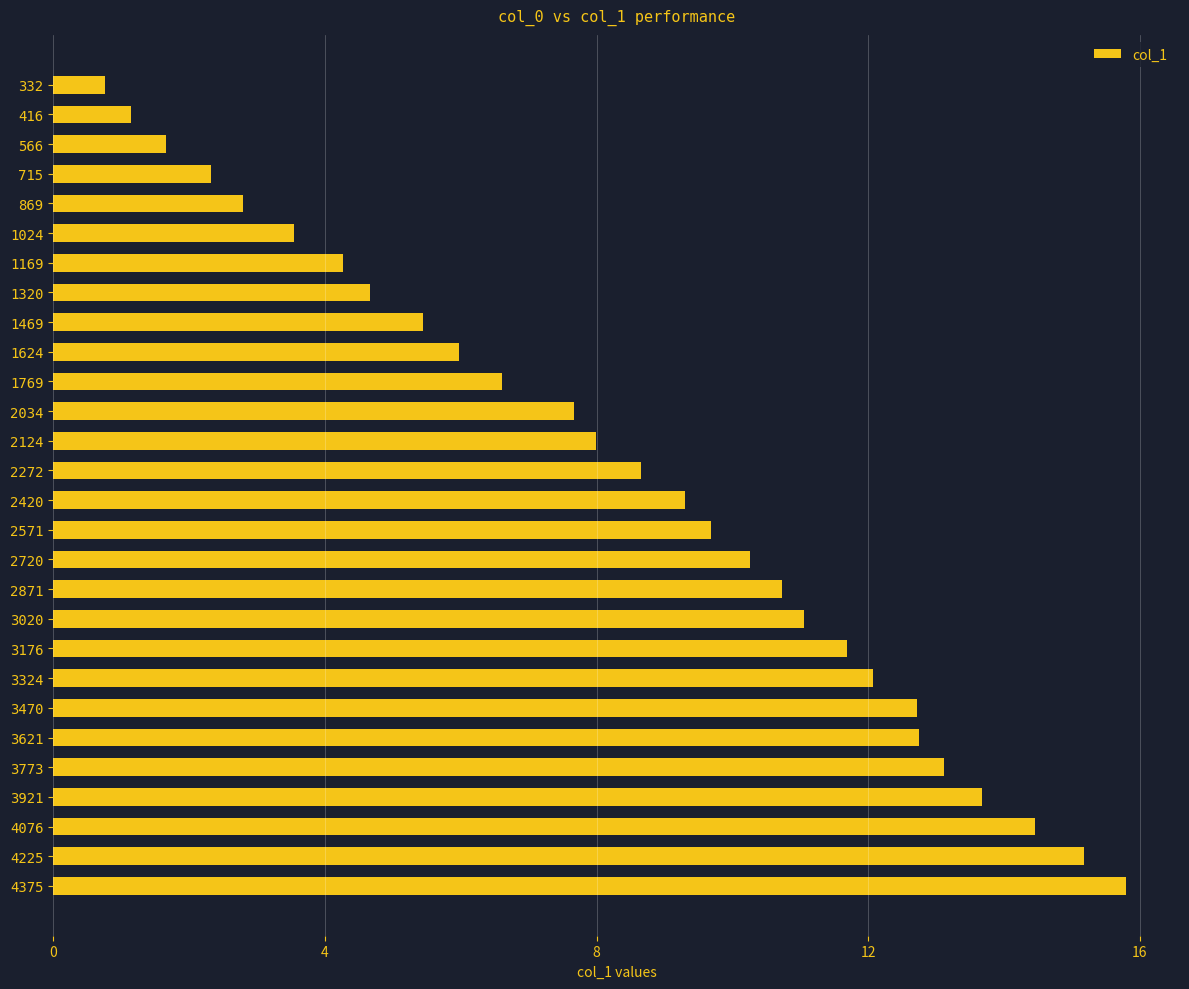

Reading top to bottom, transcribe all the data shown in this chart.

0.8	1.2	1.7	2.3	2.8	3.5	4.3	4.7	5.4	6.0	6.6	7.7	8.0	8.7	9.3	9.7	10.3	10.7	11.0	11.7	12.1	12.7	12.7	13.1	13.7	14.5	15.2	15.8